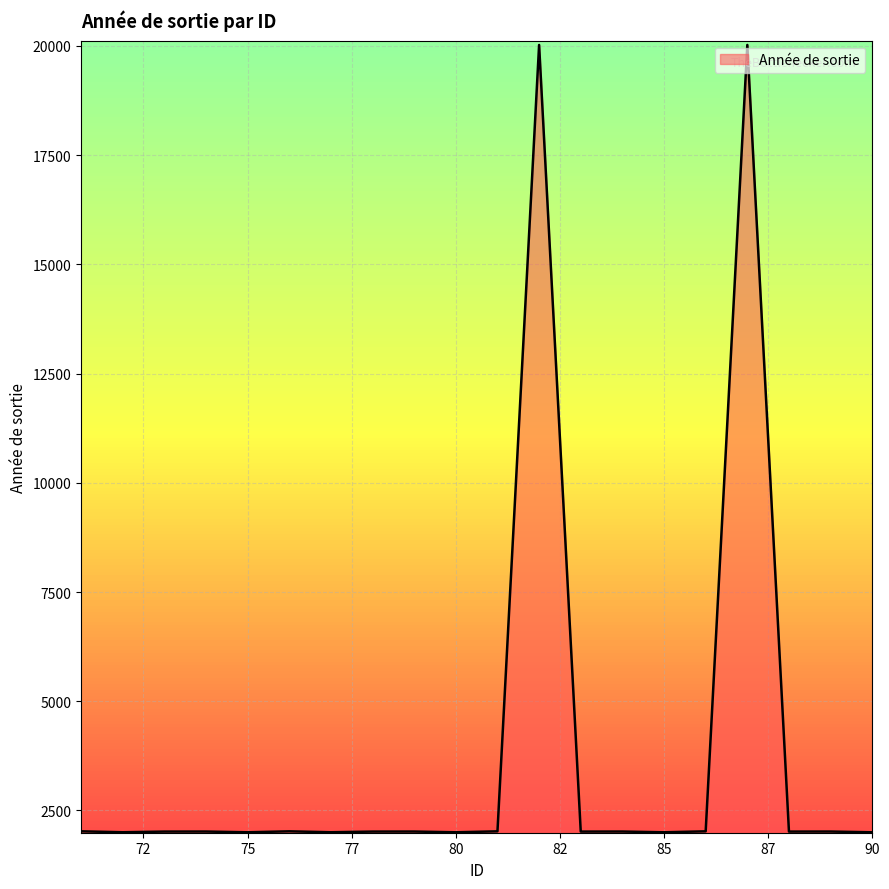

What is the minimum value shown in the chart?

2001